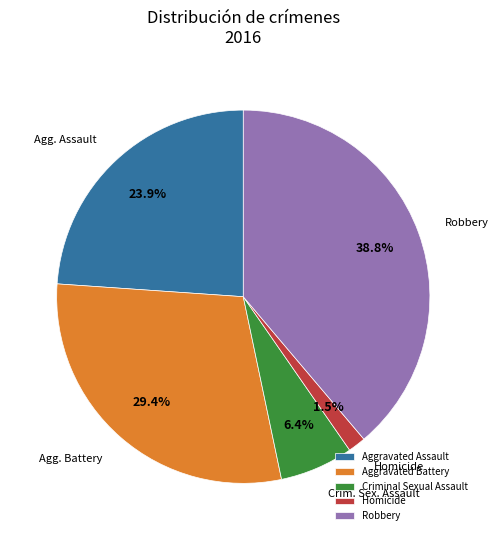

What is the largest slice in the pie chart?

Robbery